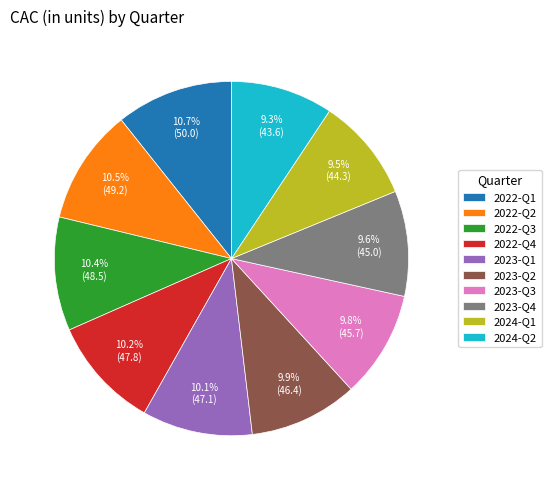

Between 2023-Q1 and 2024-Q2, which is larger?

2023-Q1